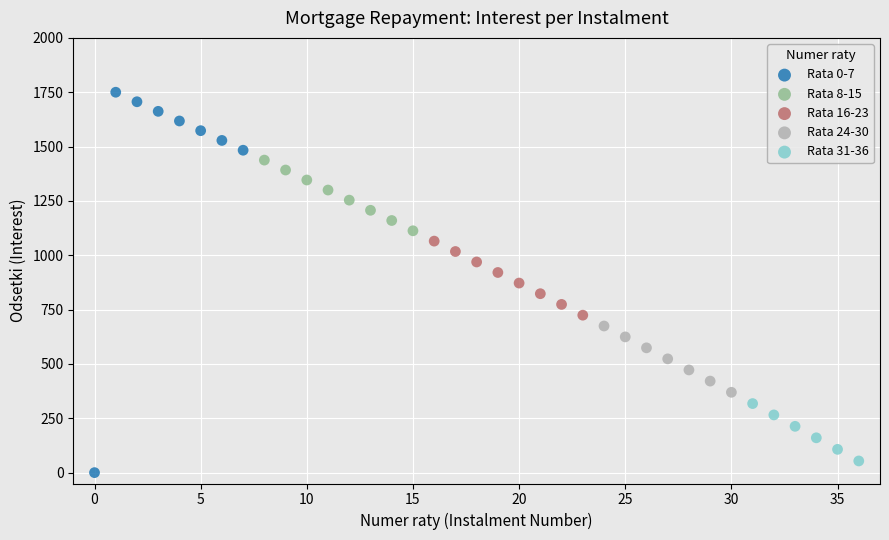

What are all the series names shown in the legend?

Rata 0-7, Rata 8-15, Rata 16-23, Rata 24-30, Rata 31-36